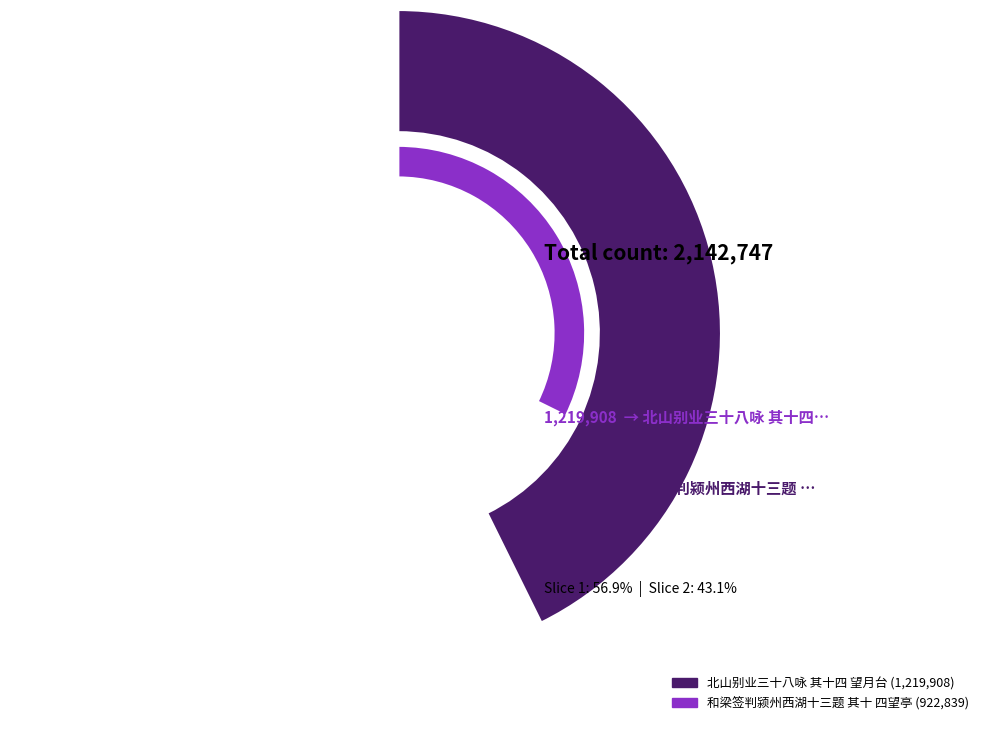

How much of the chart is everything except 和梁签判颍州西湖十三题 其十 四望亭?

56.9%